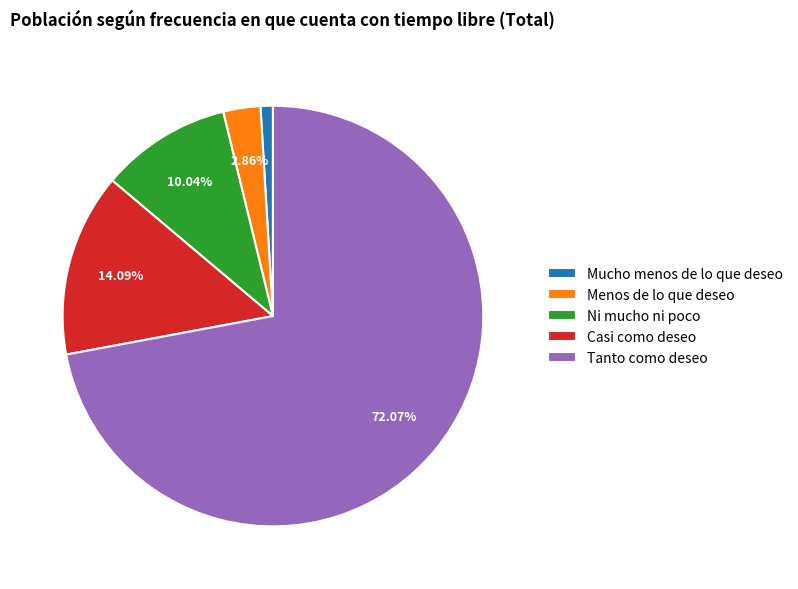

Approximately how many times larger is the value at Mucho menos de lo que deseo compared to Casi como deseo?

0.1